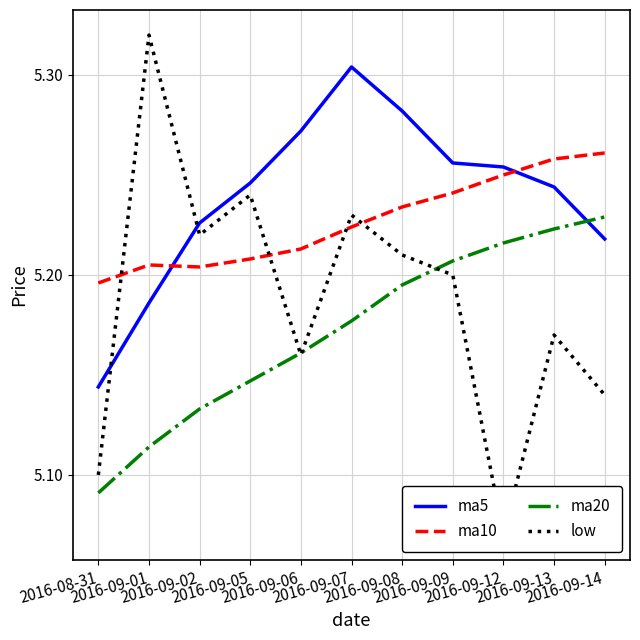

What is the sum of all low values?

57.1